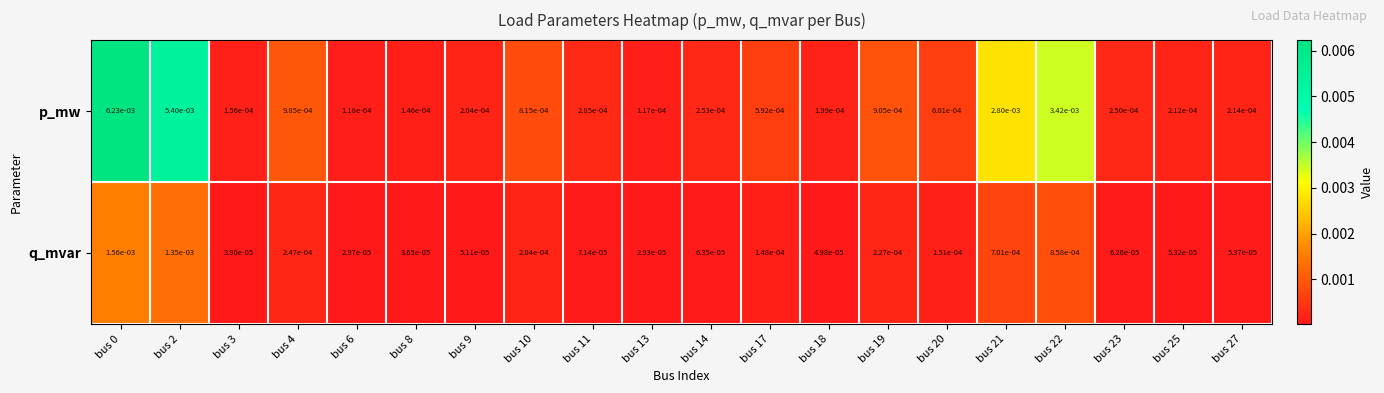

Which series has the largest total across all categories?

p_mw